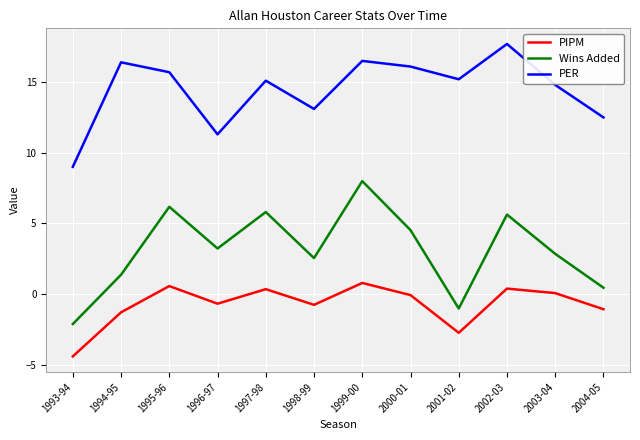

True or false: Wins Added and PER intersect in this chart.

False